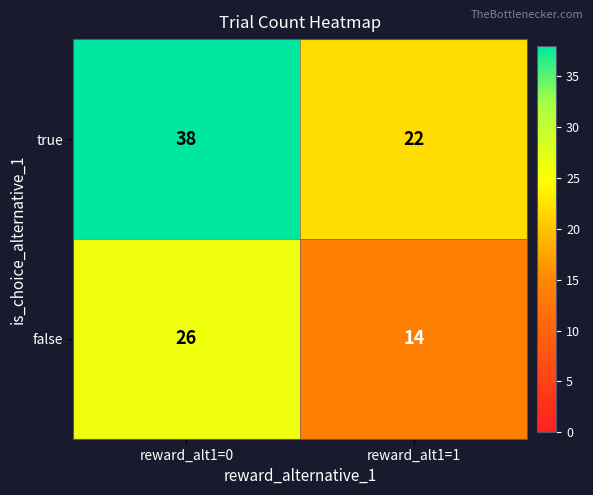

Count the number of data series in this chart.

2